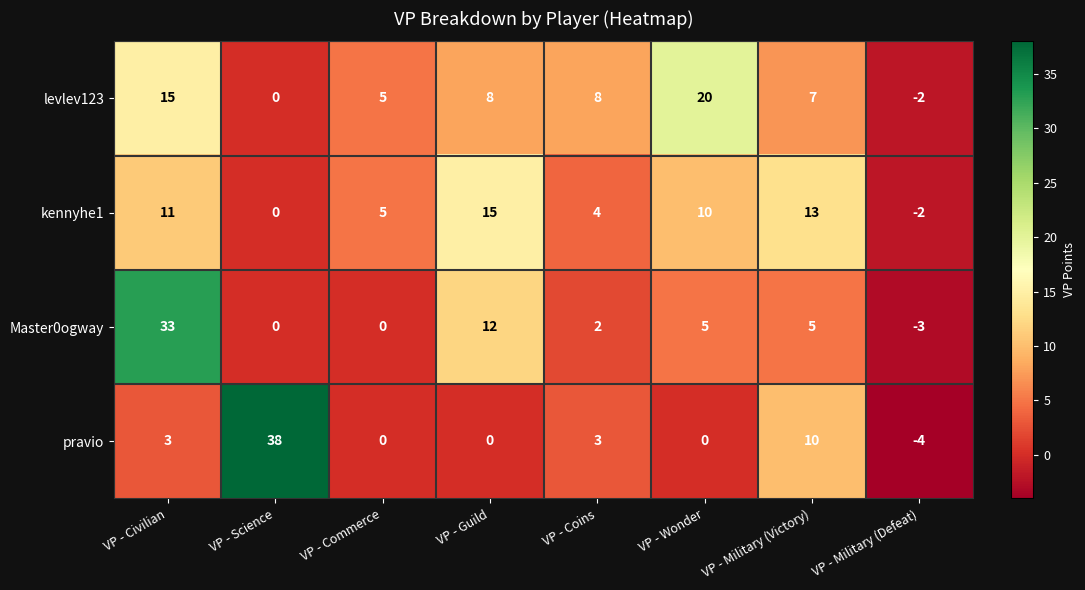

Rank the series by their average value, from highest to lowest.

levlev123, kennyhe1, Master0ogway, pravio